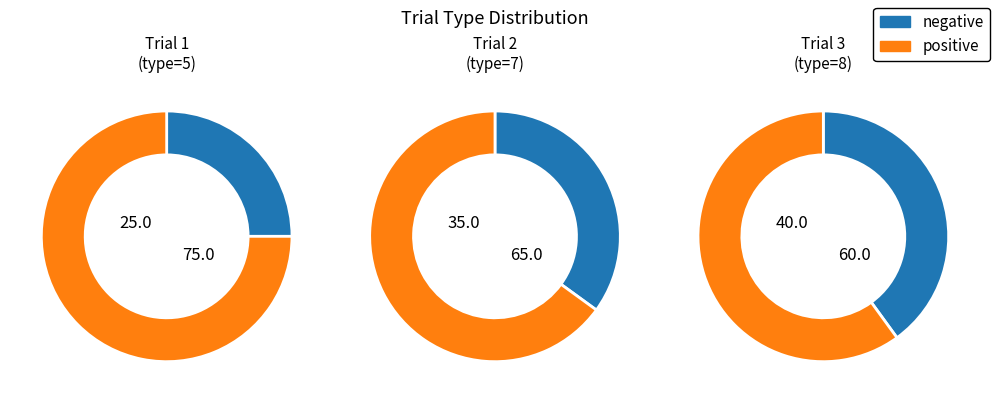

To the nearest percent, what is the combined percentage of 1 and 2?

60%